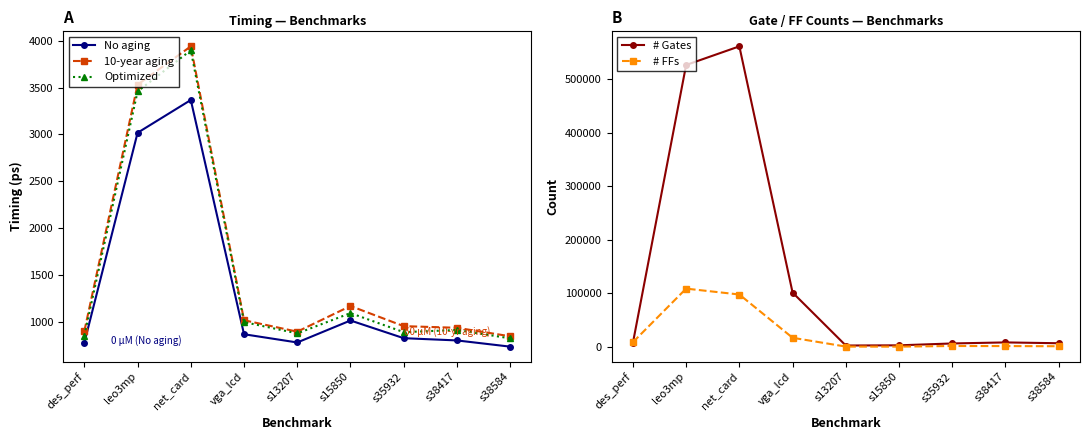

How many series are shown in this chart?

5